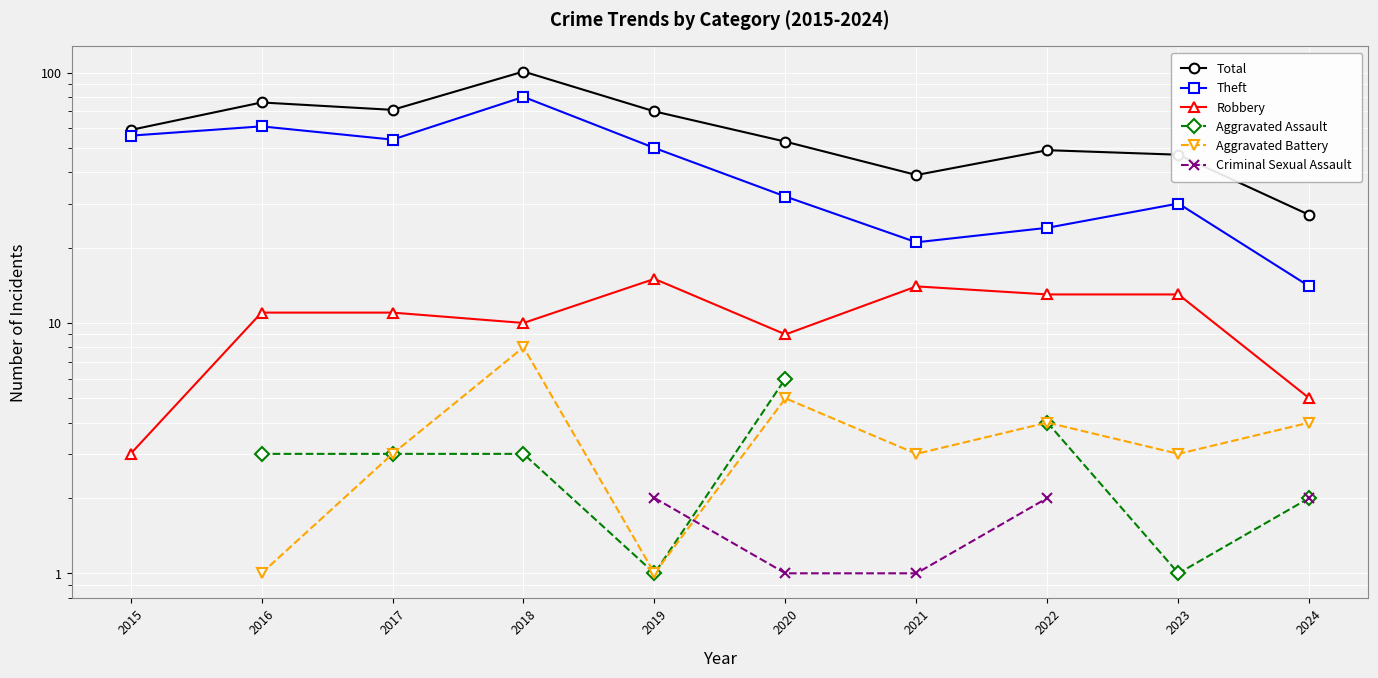

In Total, how many points are lower than both neighbors (excluding endpoints)?

2